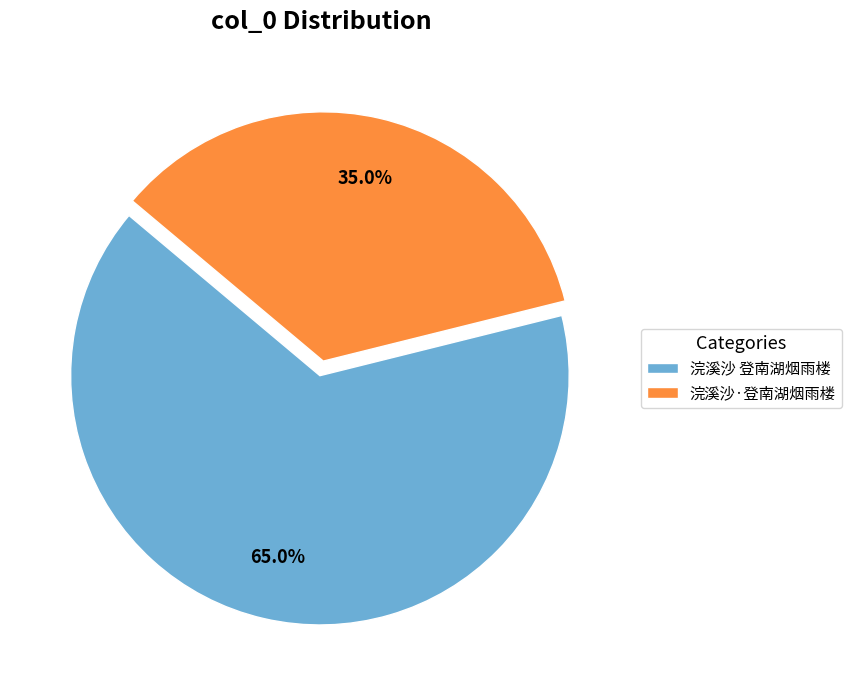

To the nearest percent, what percentage of the pie is 浣溪沙 登南湖烟雨楼?

65%